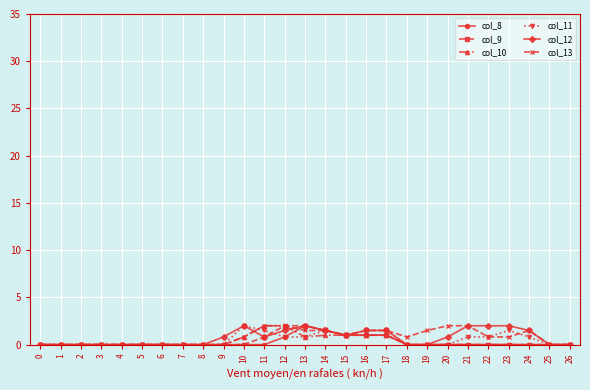

How many lines are shown in the chart?

6